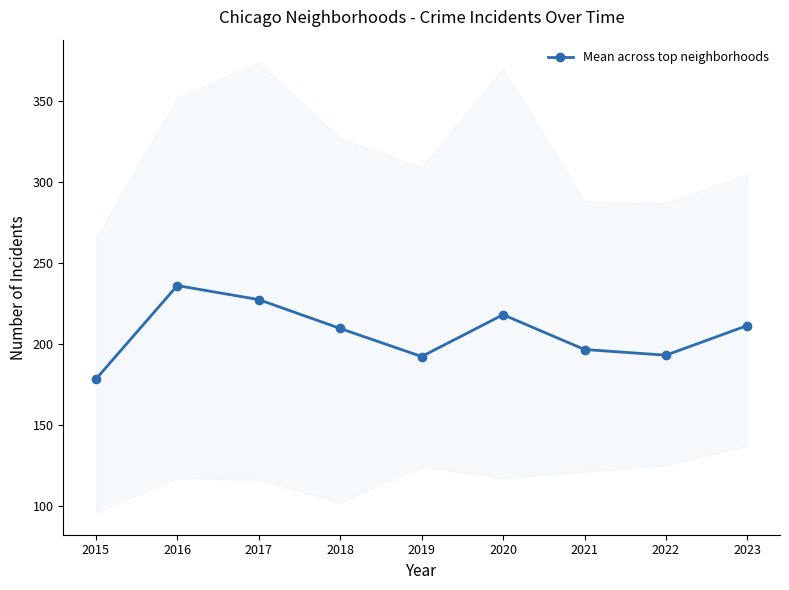

What is the value of the 8th point from the left?

193.0